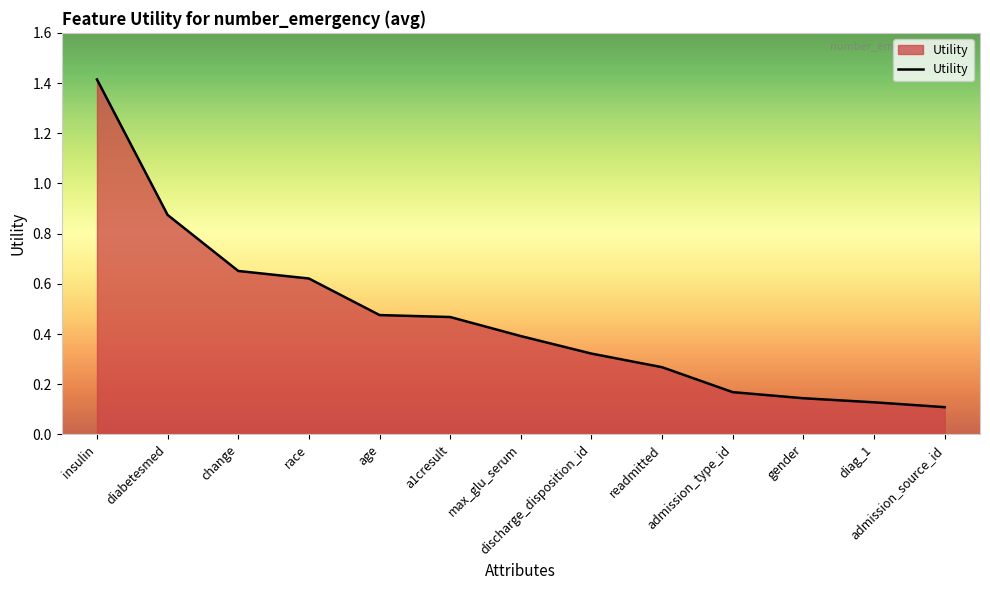

What is the difference between the maximum and minimum values?

1.3